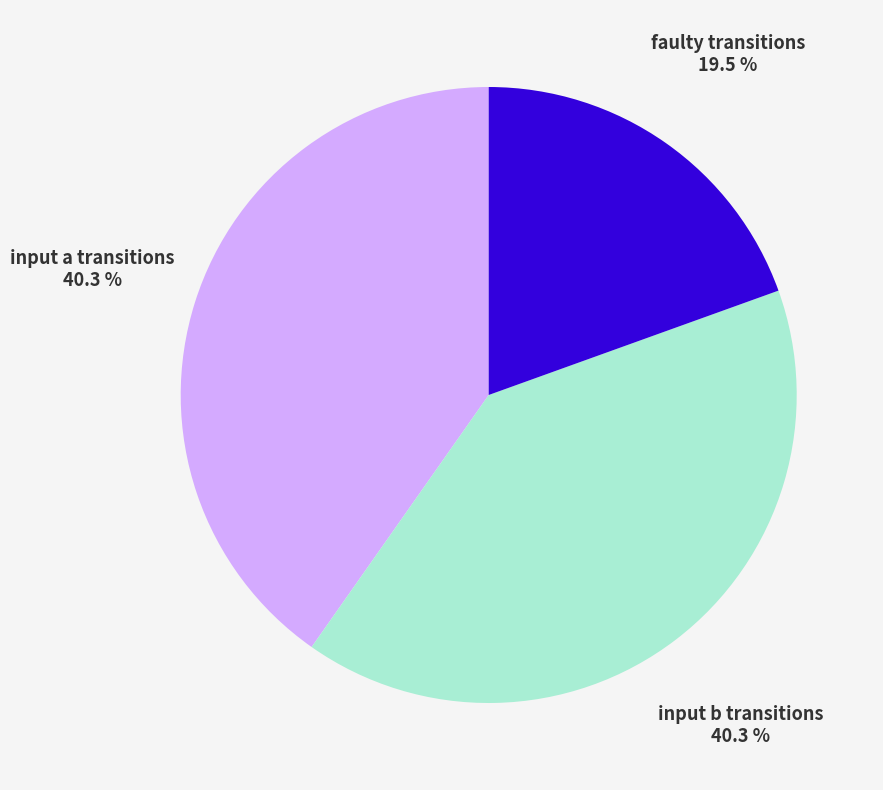

Does input a transitions account for over 50% of the chart?

No